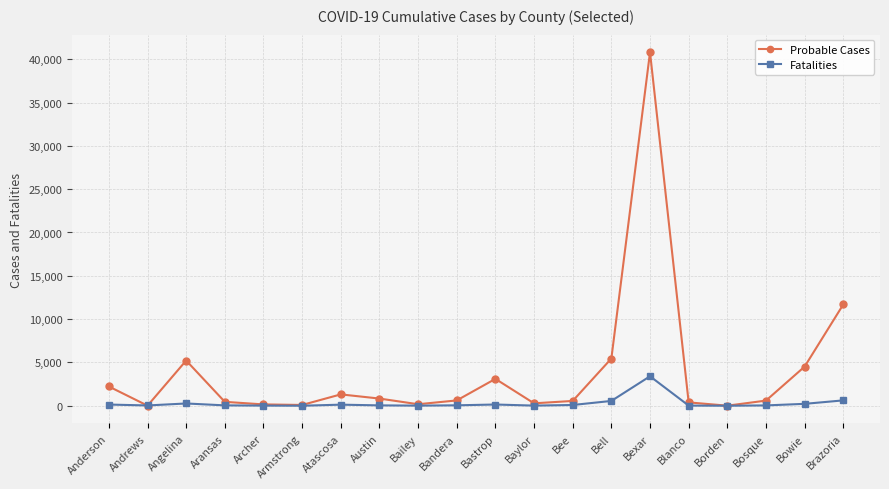

What is the highest value of the Fatalities series?

3402